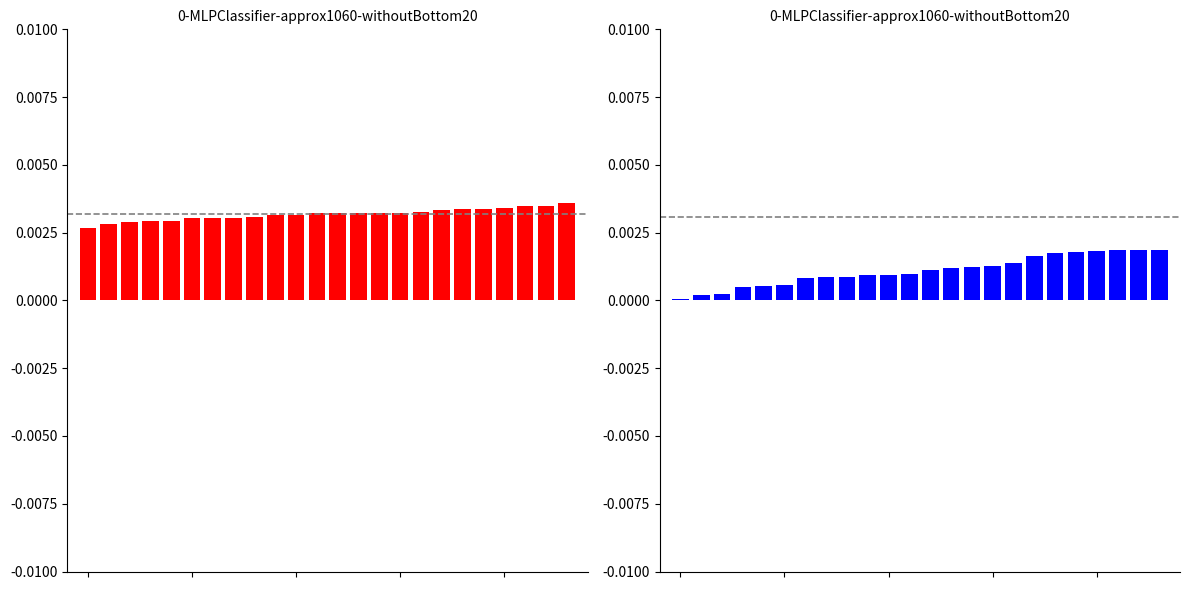

Which series has the widest spread of values?

ATT10